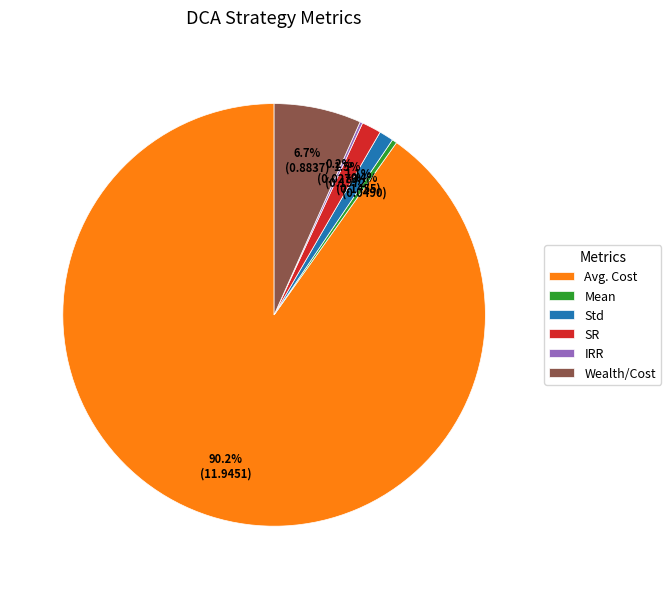

True or false: Wealth/Cost accounts for 1% of the total.

False